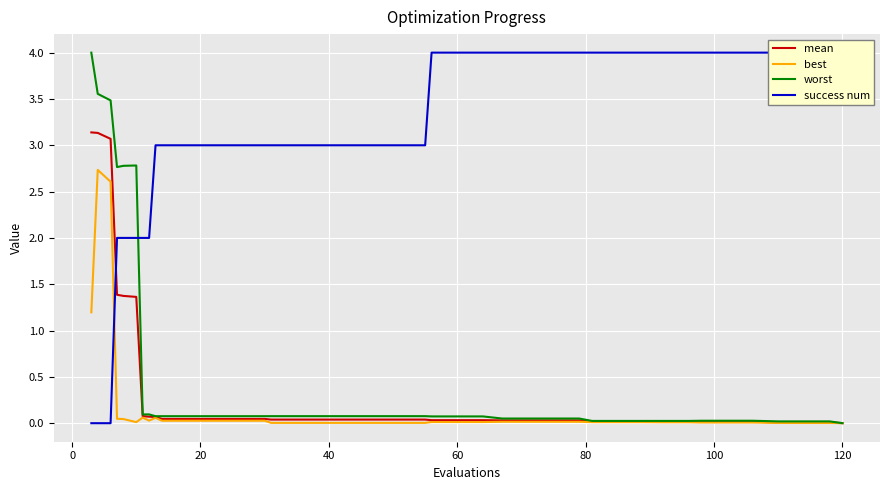

What is the sum of all best values?

7.1